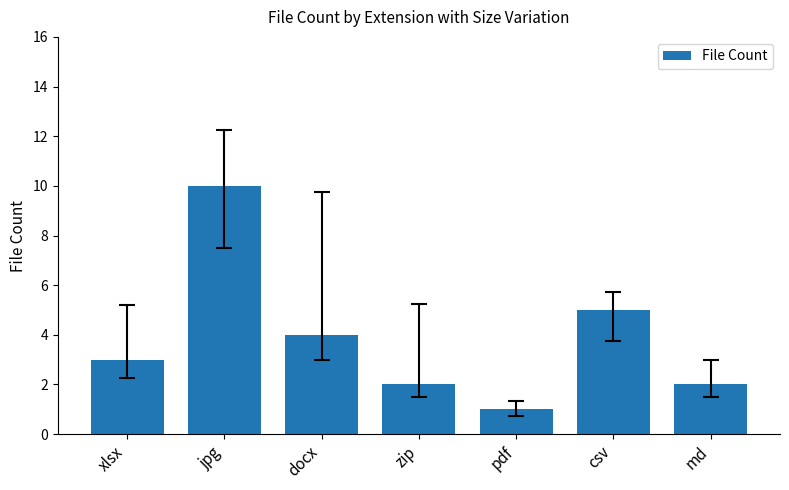

The value at docx is 4. True or false?

True